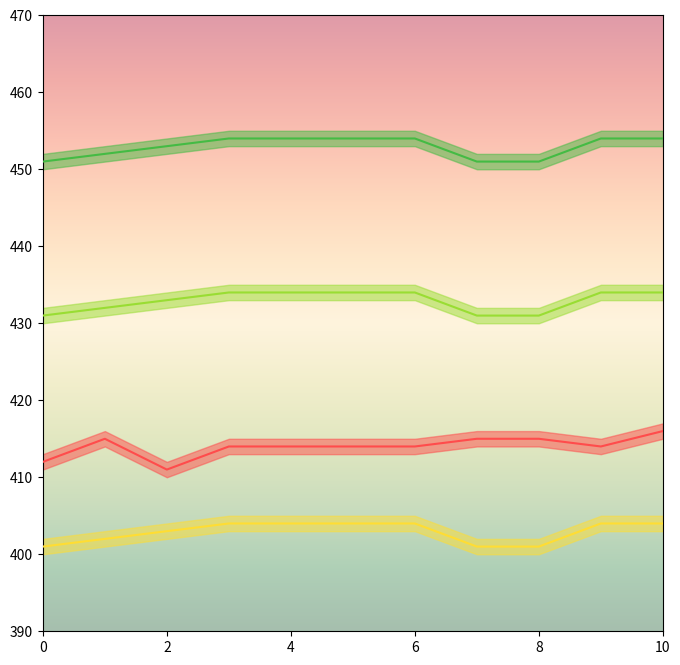

What is the difference between the second highest and minimum values in the Emissivity series?

3